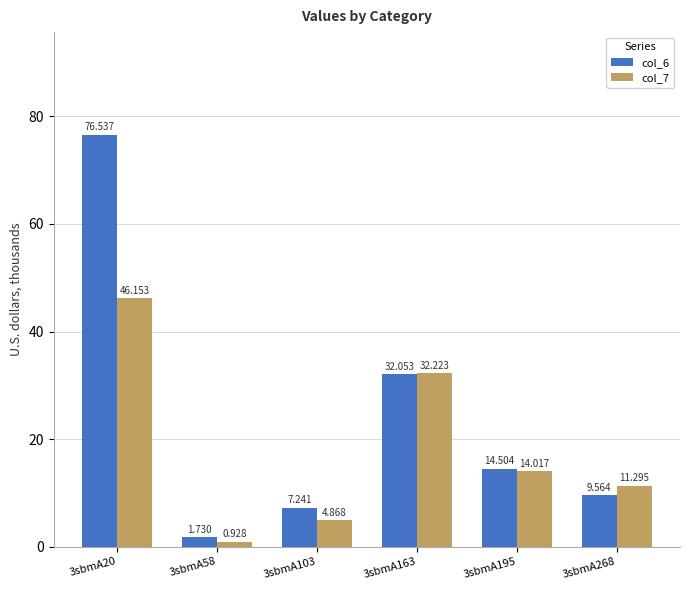

Rank the series by their maximum value, from highest to lowest.

col_6, col_7